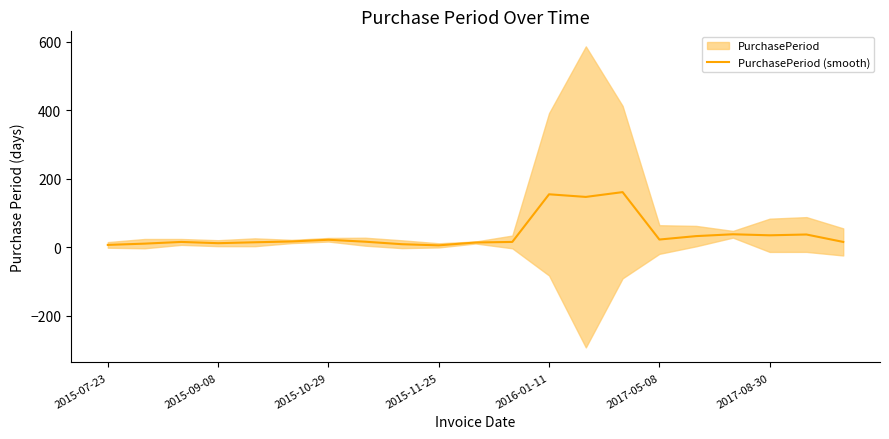

Does the chart have visible grid lines?

No